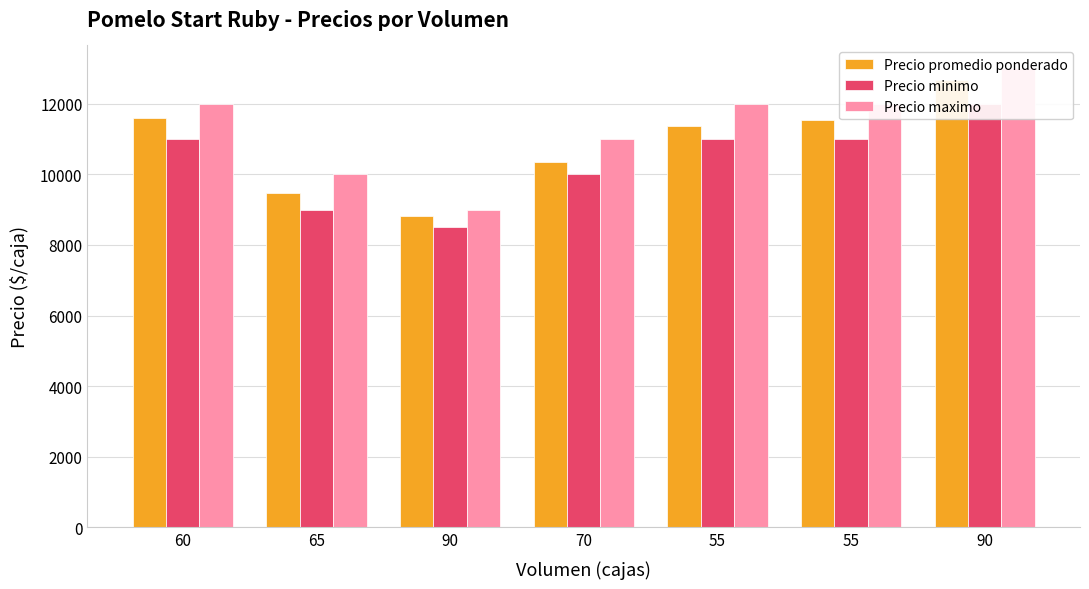

Where does the Precio promedio ponderado series first go above 11364?

60